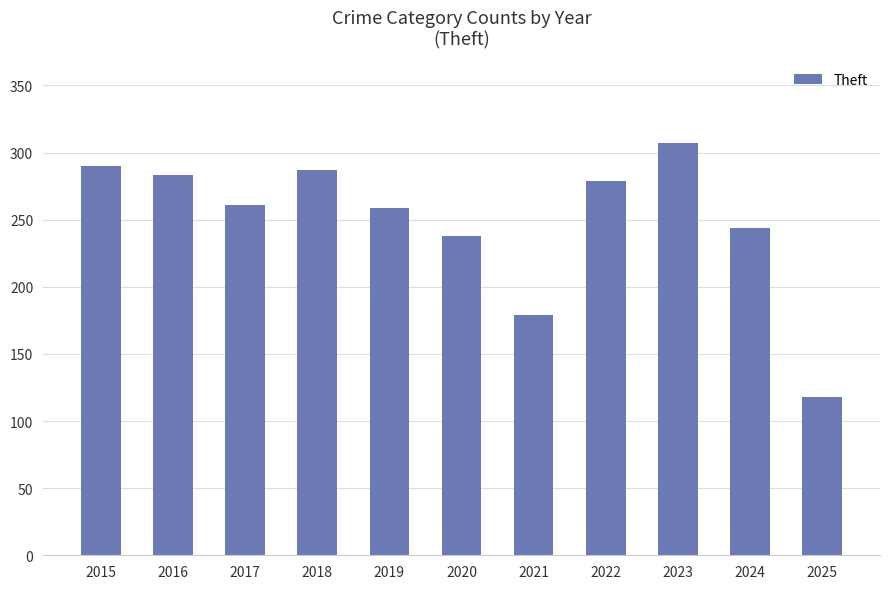

What is the change in value from 2017 to 2025?

-143